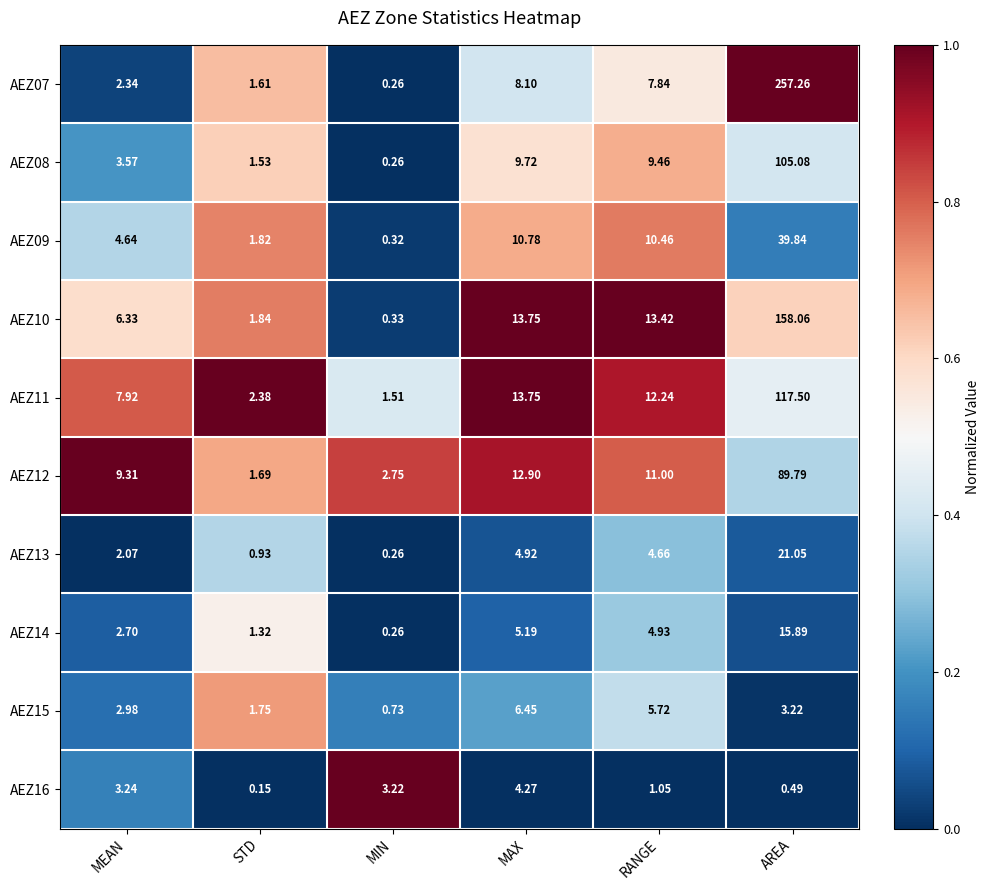

Which category has the lowest value across all series?

STD